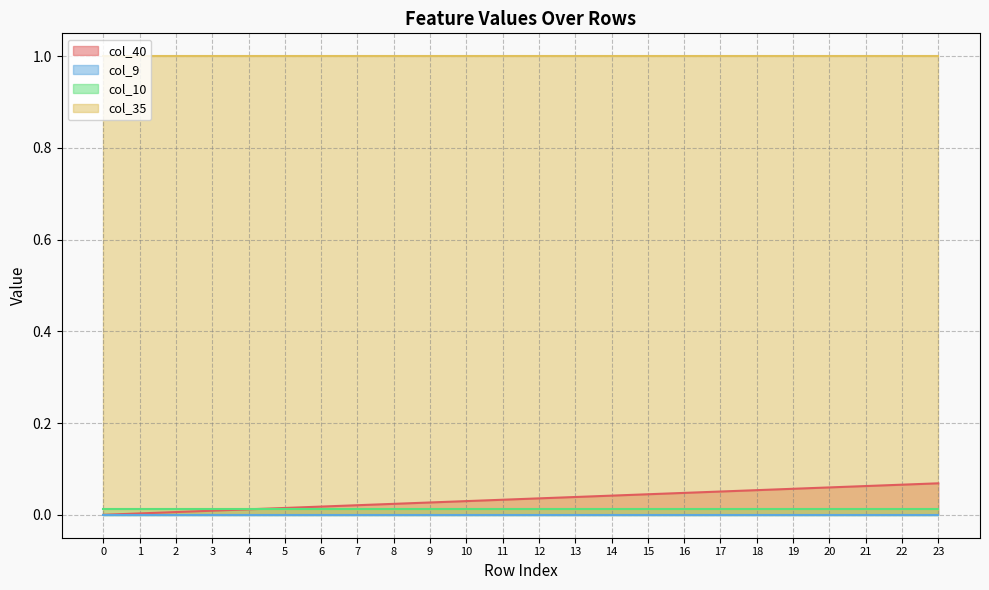

What is the spread (max minus min) of values at 7?

1.0